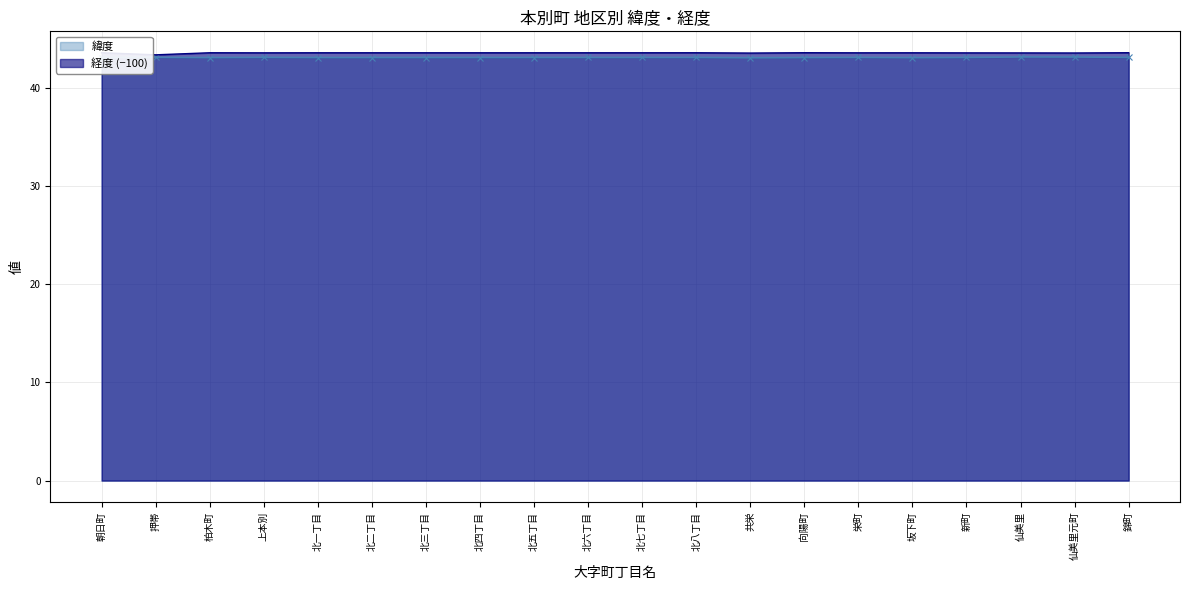

Which has a higher value, 上本別 or 北八丁目?

上本別